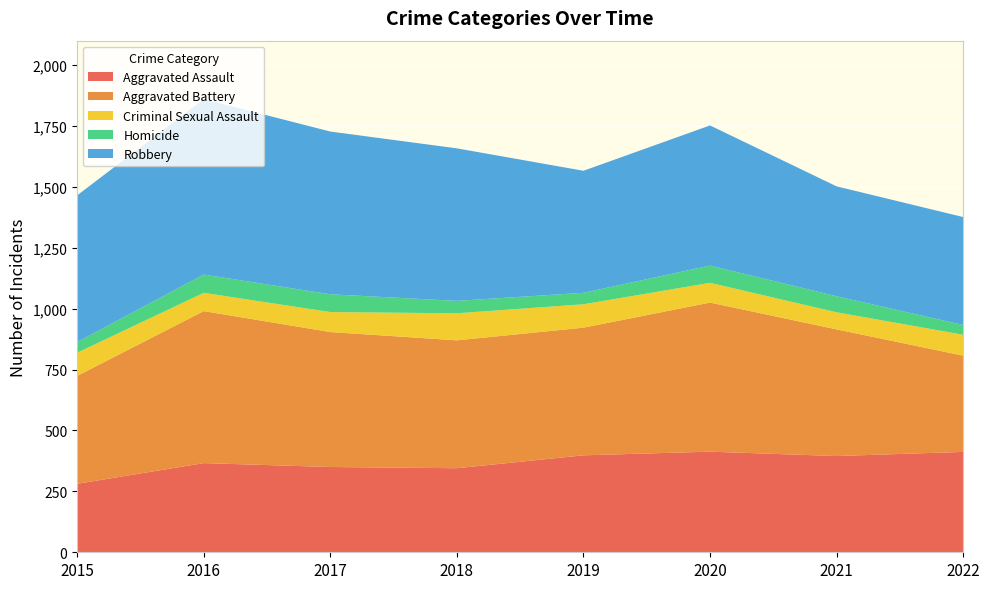

Reading left to right, list all the values displayed in this chart.

Aggravated Assault: 281	366	350	345	398	413	395	412
Aggravated Battery: 443	624	554	525	524	612	520	395
Criminal Sexual Assault: 95	75	82	111	96	81	70	86
Homicide: 44	75	73	51	47	71	66	40
Robbery: 602	720	668	626	501	575	451	443